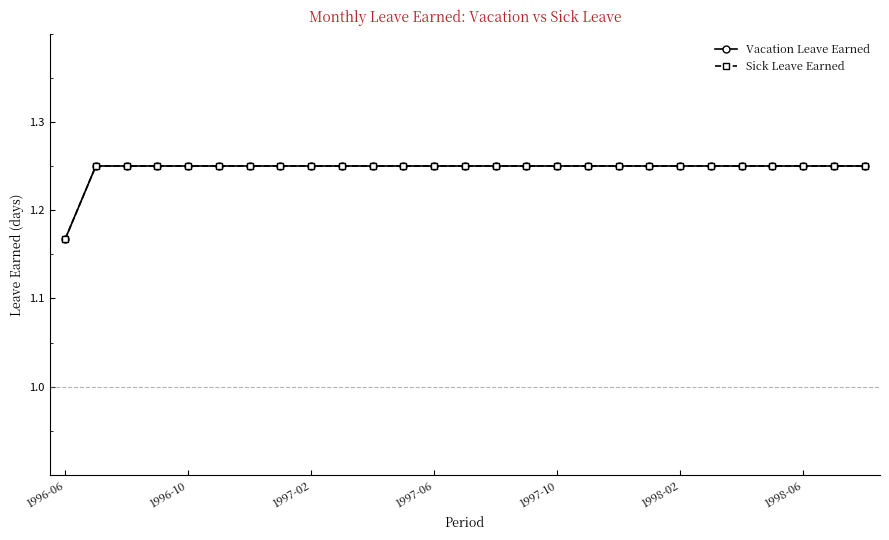

Is this an area chart (filled region under the line)?

No